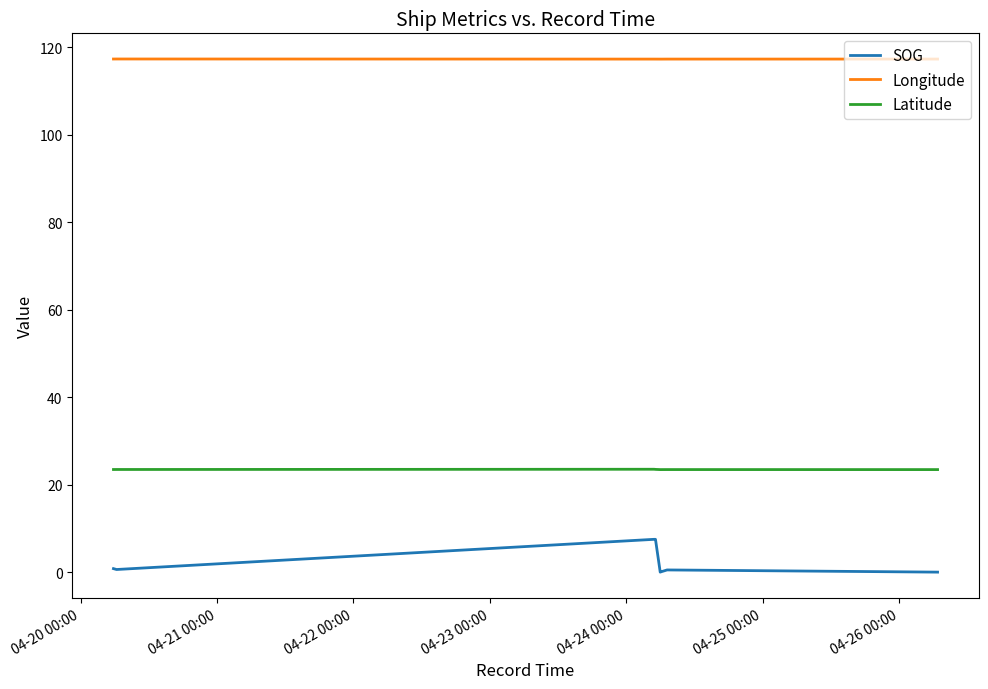

Which series has the largest total across all categories?

Longitude